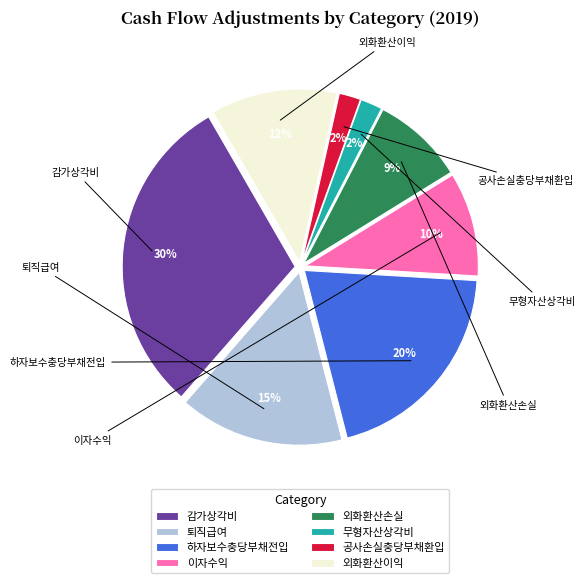

Rank the categories by value from lowest to highest.

공사손실충당부채환입, 무형자산상각비, 외화환산손실, 이자수익, 외화환산이익, 퇴직급여, 하자보수충당부채전입, 감가상각비